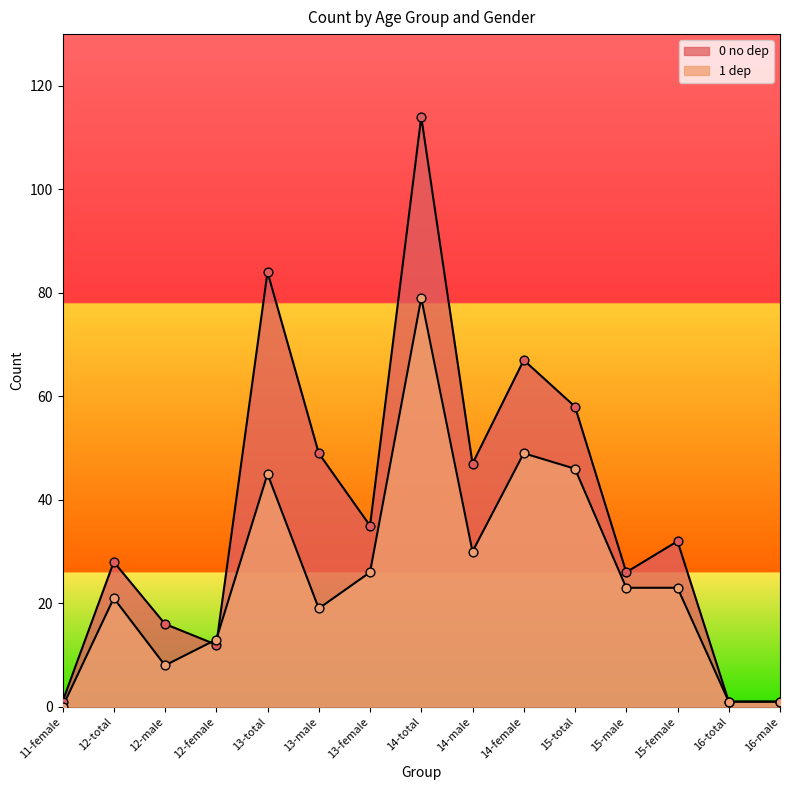

What are all the series names shown in the legend?

0 no dep, 1 dep